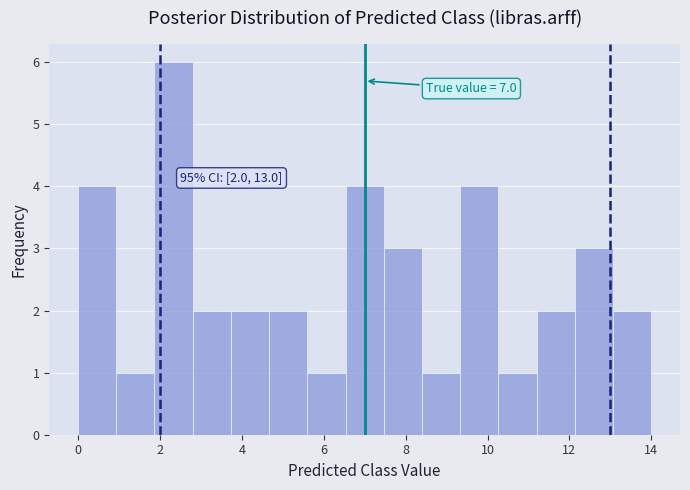

Over which range of the x-axis is the bar tallest?

1.8 to 2.8